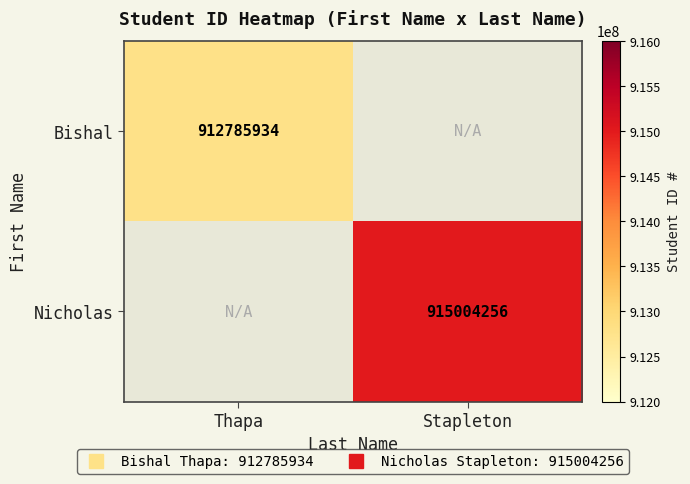

Which has a higher value, Thapa or Stapleton?

Stapleton